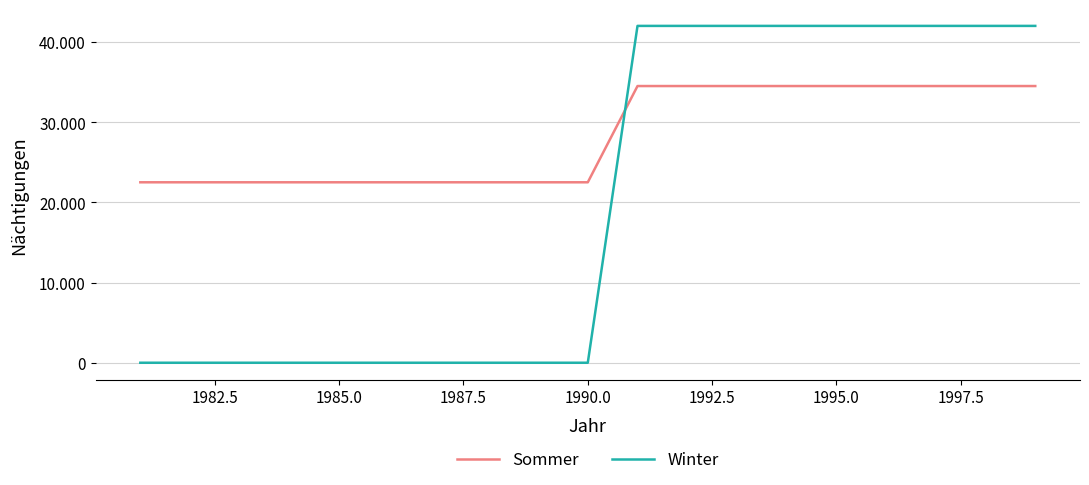

What are all the series names shown in the legend?

Sommer, Winter